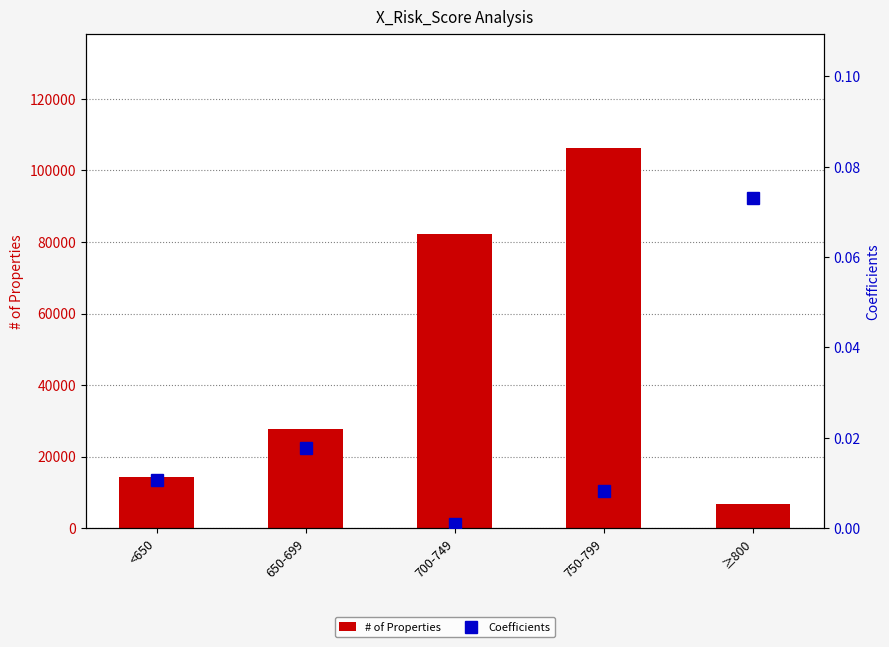

What is the sum of all Coefficients values?

0.1